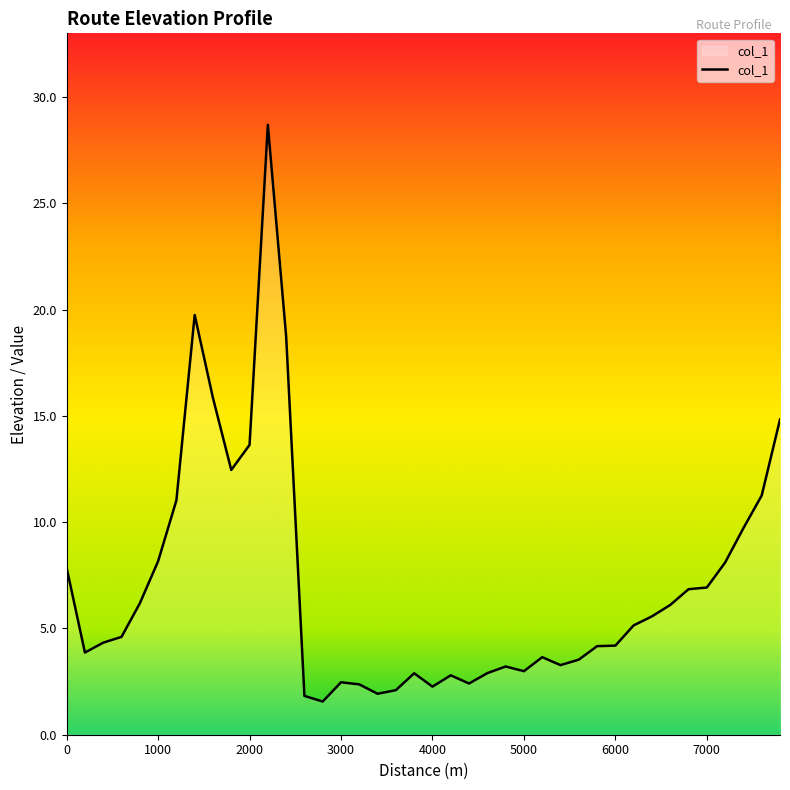

What is the smallest value displayed?

1.6